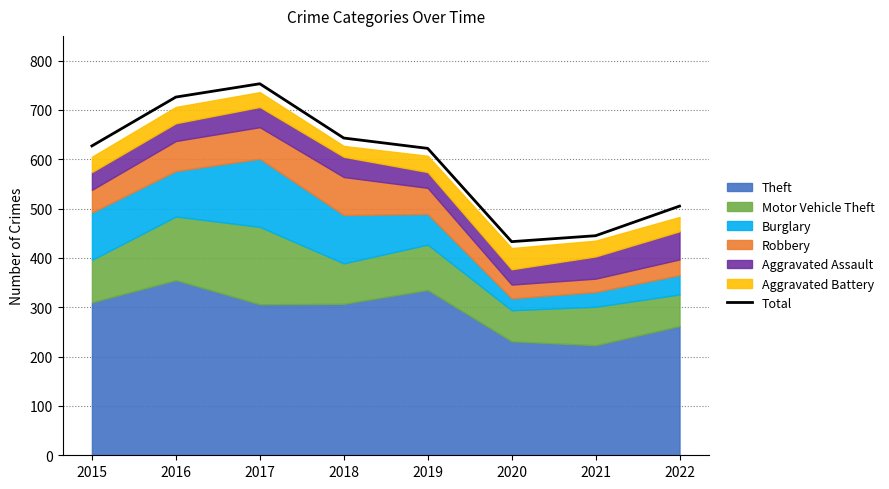

How many data points are less than 627?

4